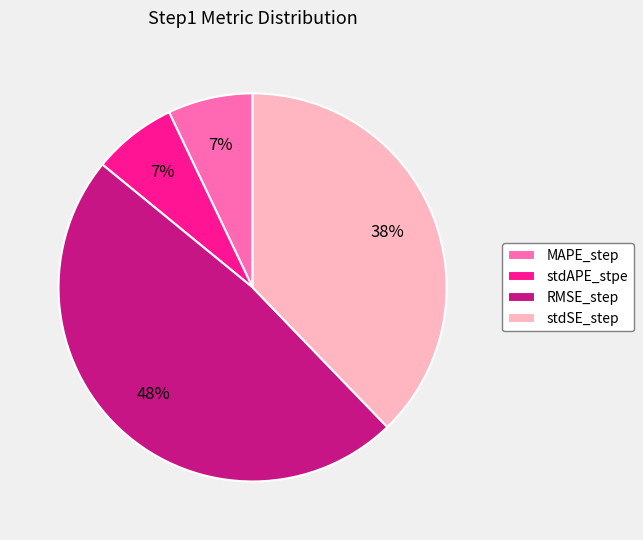

Which has a higher value, stdAPE_stpe or stdSE_step?

stdSE_step